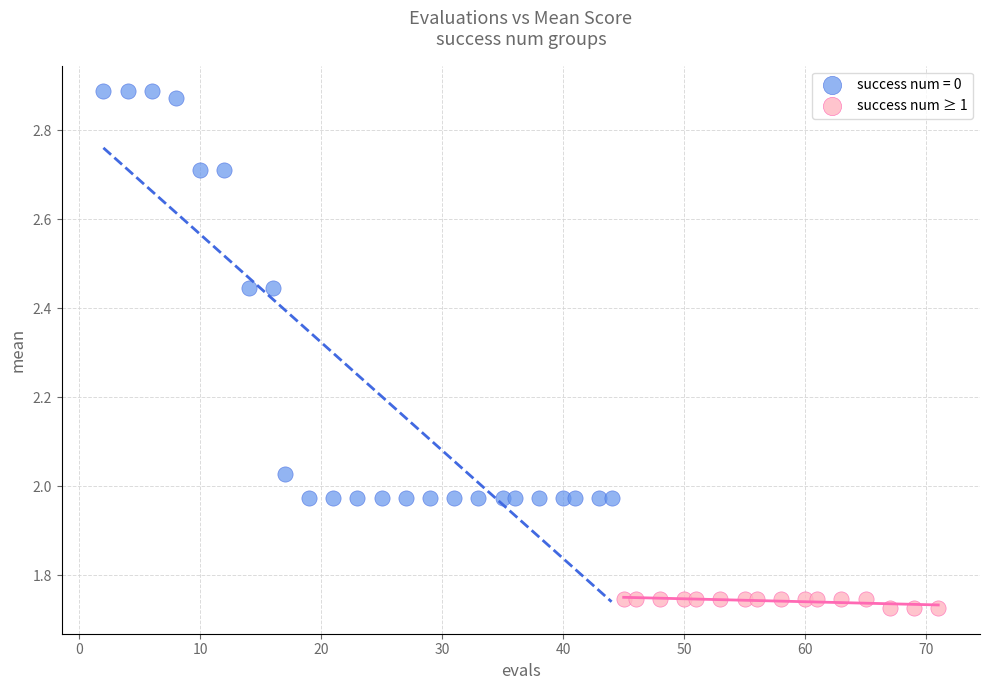

Which series contains the highest Y value?

success num = 0